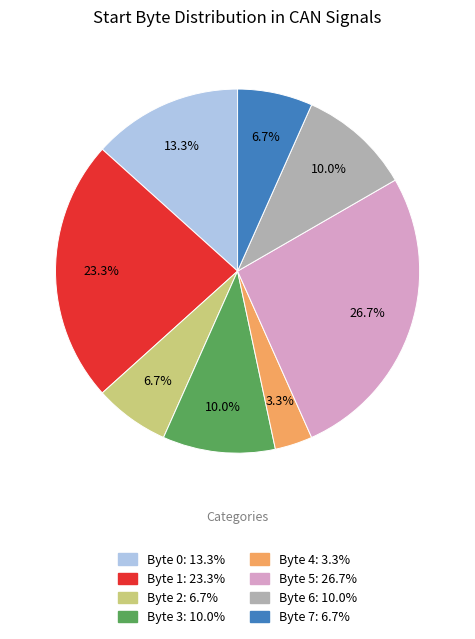

Is there a majority slice in this chart?

No